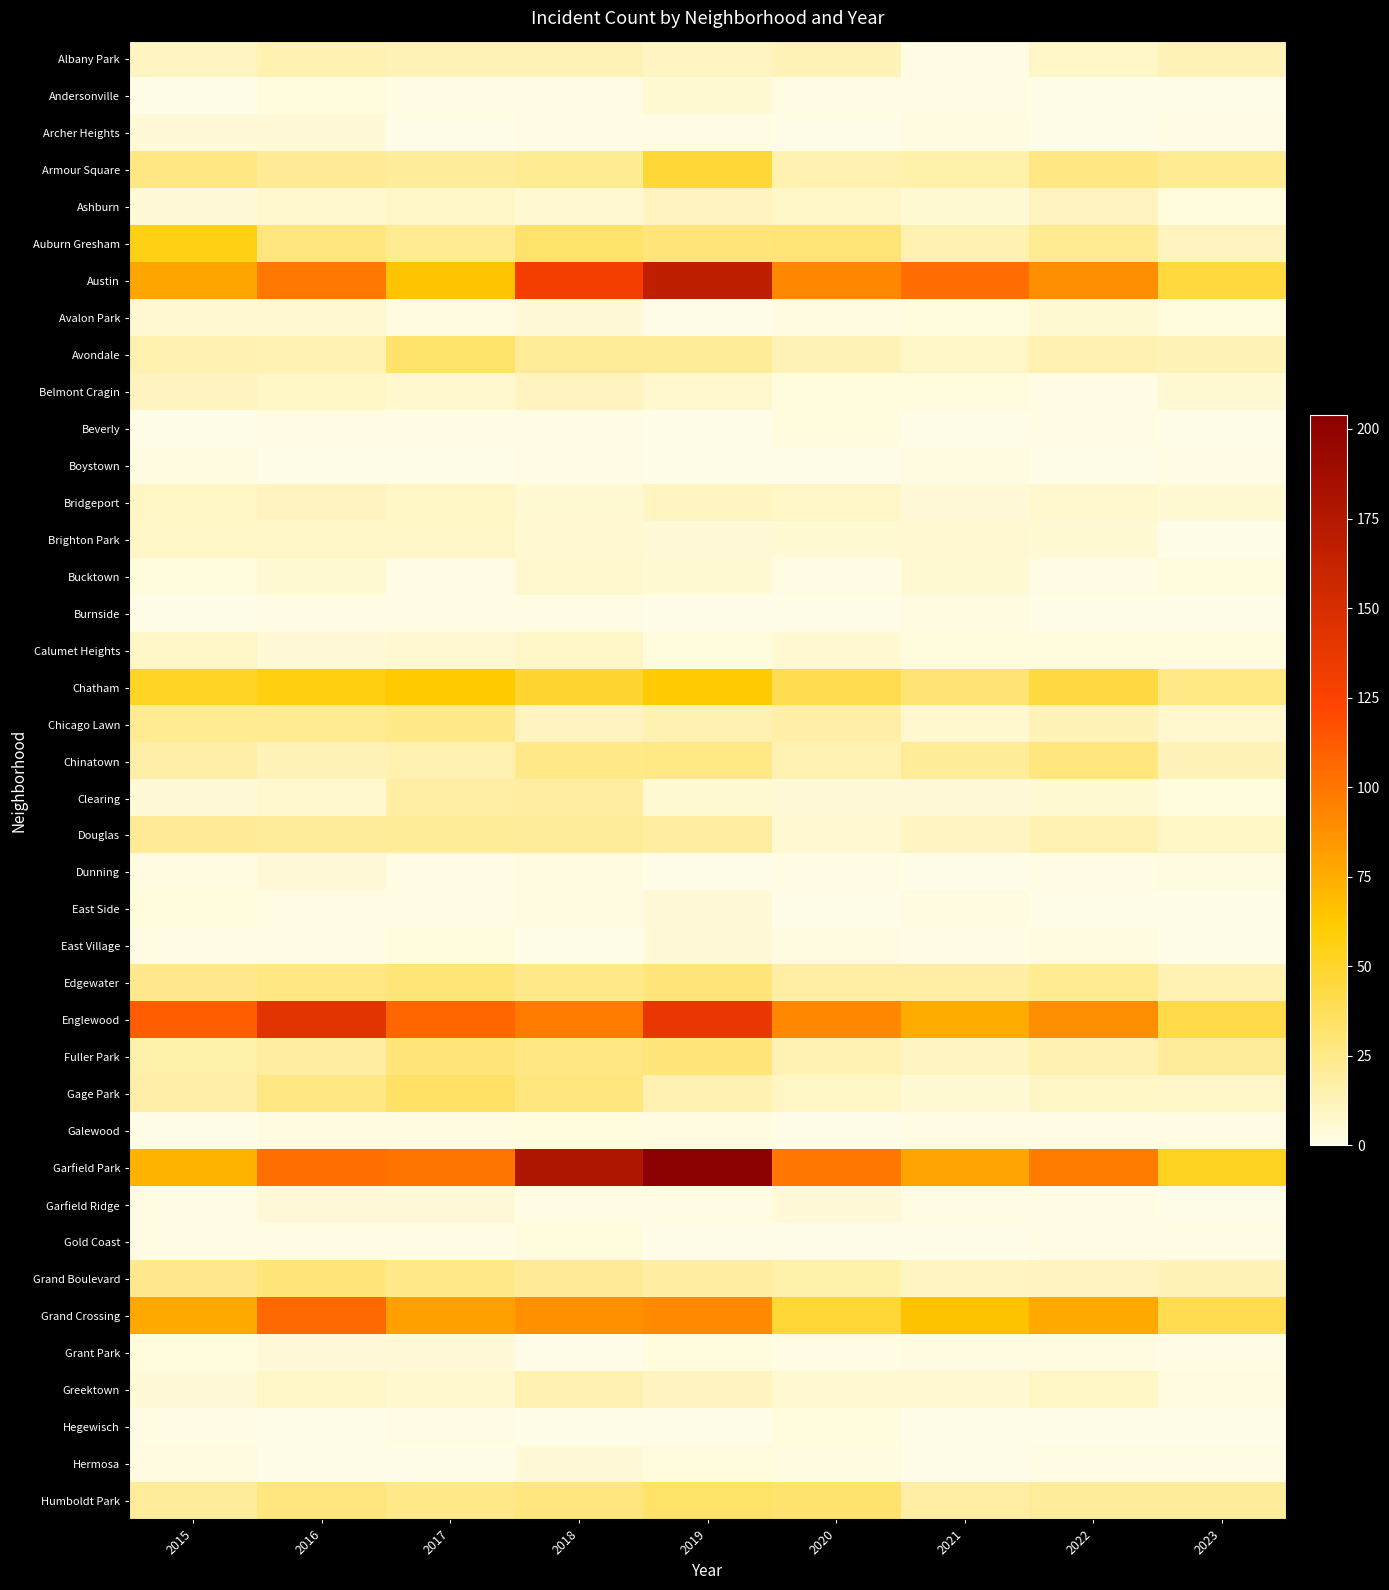

Rank the series by their maximum value, from lowest to highest.

Boystown, Burnside, Beverly, Galewood, Gold Coast, Hegewisch, Archer Heights, Dunning, East Side, East Village, Garfield Ridge, Grant Park, Hermosa, Andersonville, Avalon Park, Bucktown, Brighton Park, Calumet Heights, Ashburn, Belmont Cragin, Bridgeport, Albany Park, Greektown, Clearing, Douglas, Chicago Lawn, Chinatown, Fuller Park, Grand Boulevard, Edgewater, Avondale, Humboldt Park, Gage Park, Armour Square, Auburn Gresham, Chatham, Grand Crossing, Englewood, Austin, Garfield Park